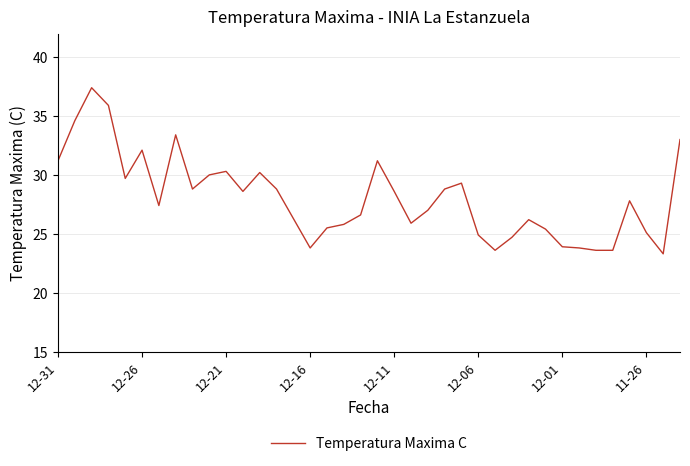

What is the difference between the maximum and minimum values?

14.1